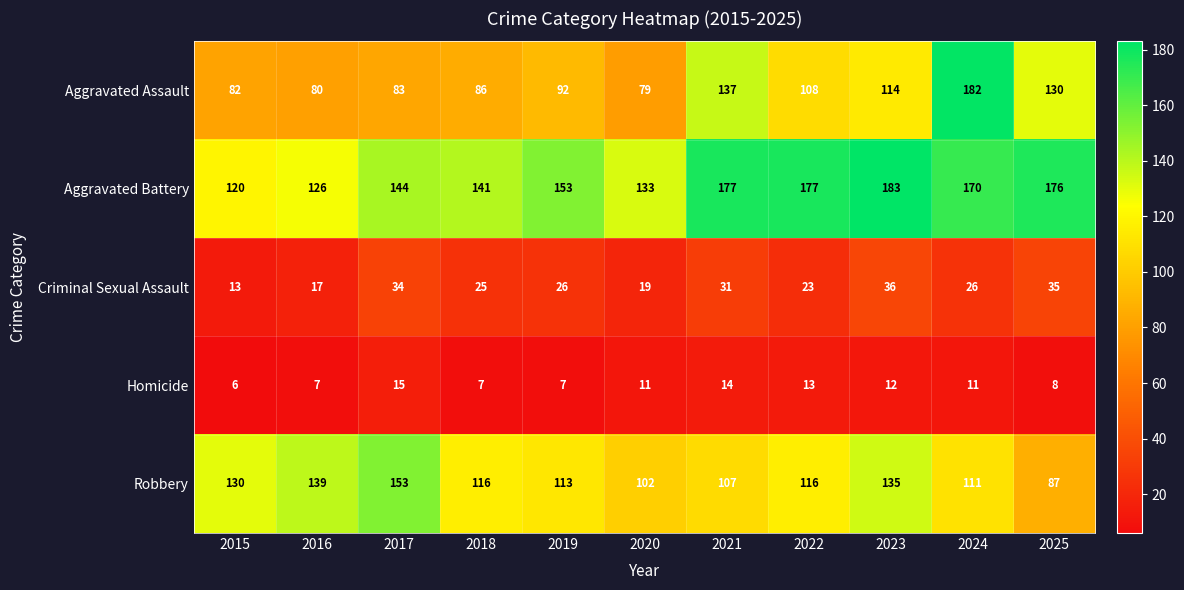

The Aggravated Assault series shows 86 at 2018. True or false?

True